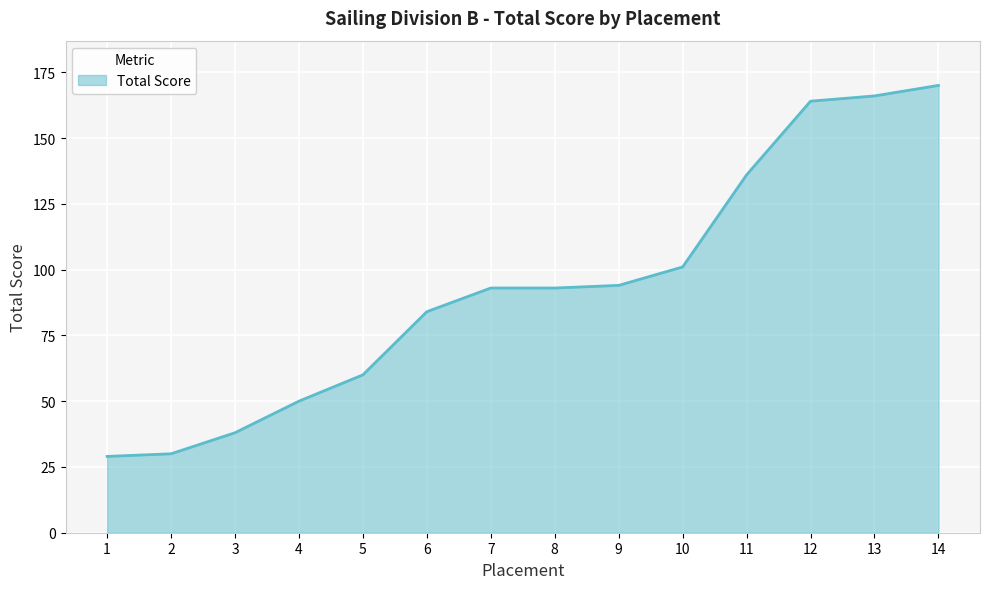

The value at 3 is 38. True or false?

True